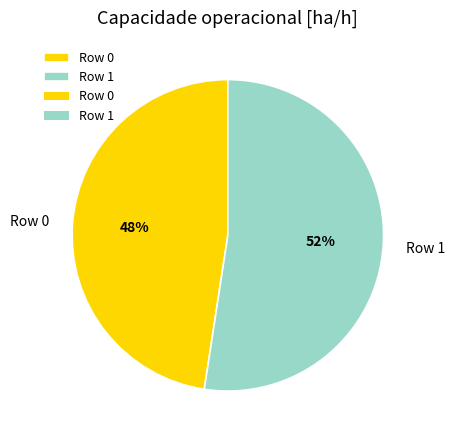

Rank the categories by value from lowest to highest.

Row 0, Row 1